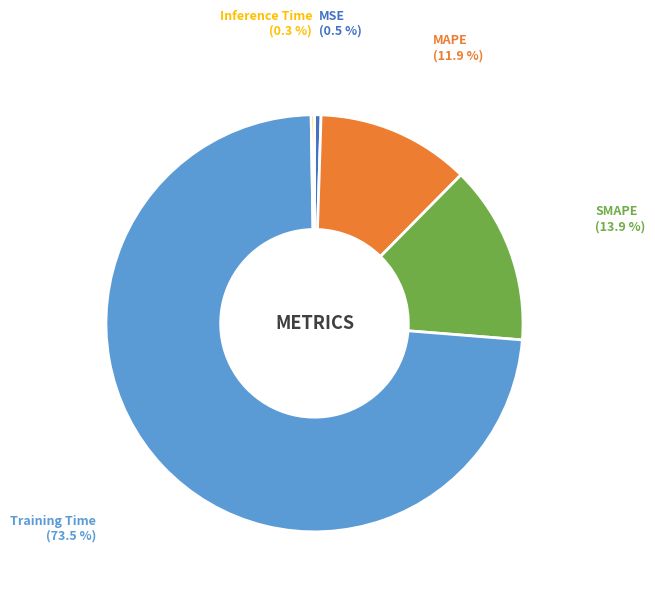

Is it true that Training Time is 60% of the pie?

False